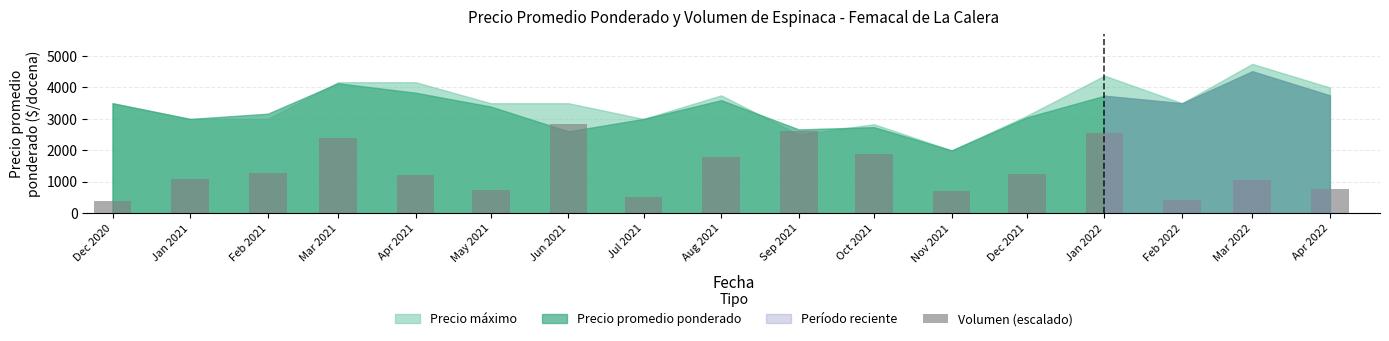

How many bars are there in total?

17